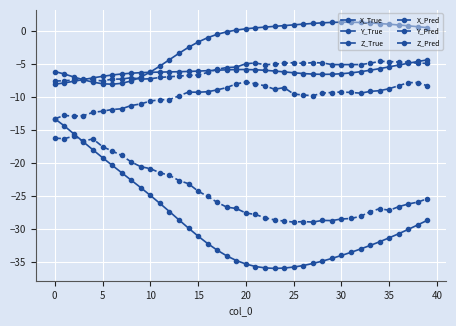

At which label does Z_Pred reach its peak?

20